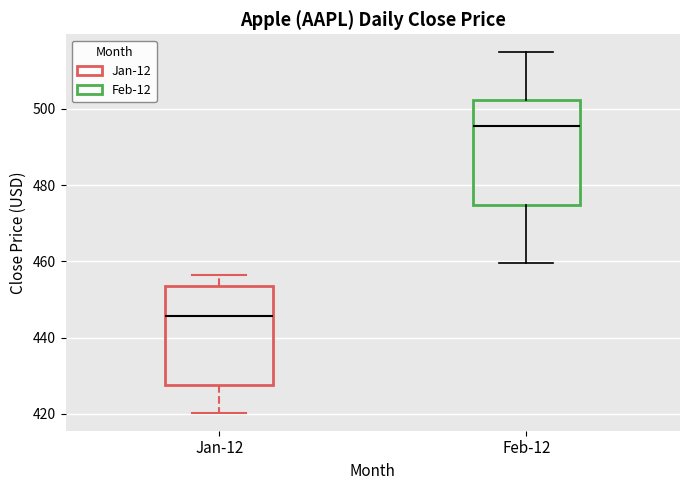

Where is the upper edge of the box for Jan-12 on the y-axis? The values are not printed on the chart, so give them approximately, as read against the axis.

454